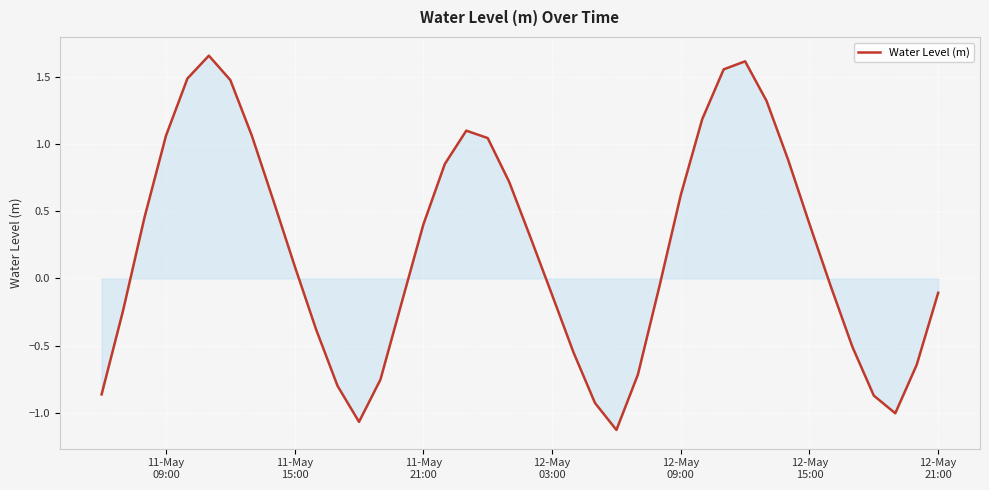

Reading left to right, transcribe all the data shown in this chart.

-0.9	-0.2	0.5	1.1	1.5	1.7	1.5	1.1	0.6	0.1	-0.4	-0.8	-1.1	-0.8	-0.2	0.4	0.9	1.1	1.0	0.7	0.3	-0.1	-0.6	-0.9	-1.1	-0.7	-0.1	0.6	1.2	1.6	1.6	1.3	0.9	0.4	-0.1	-0.5	-0.9	-1.0	-0.6	-0.1